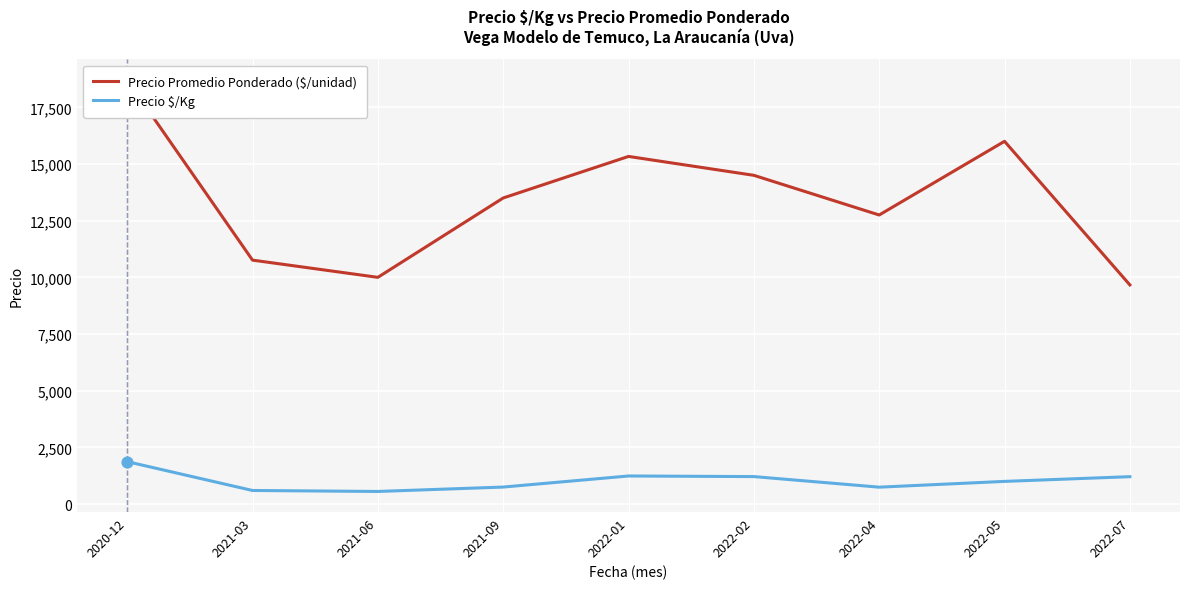

At how many categories does at least one series exceed 9489?

9